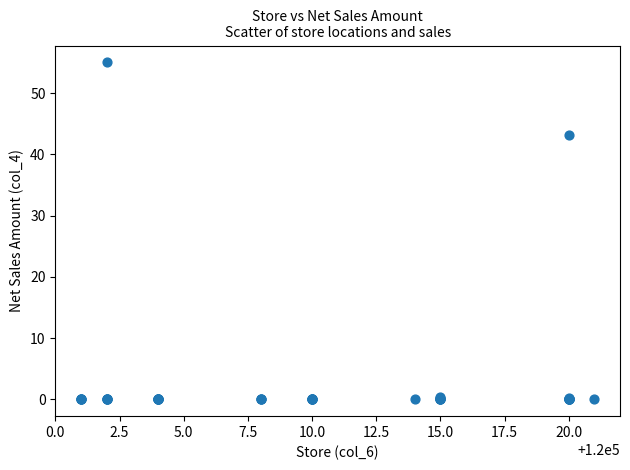

What Y value in the scatter plot is closest to 27?

43.2